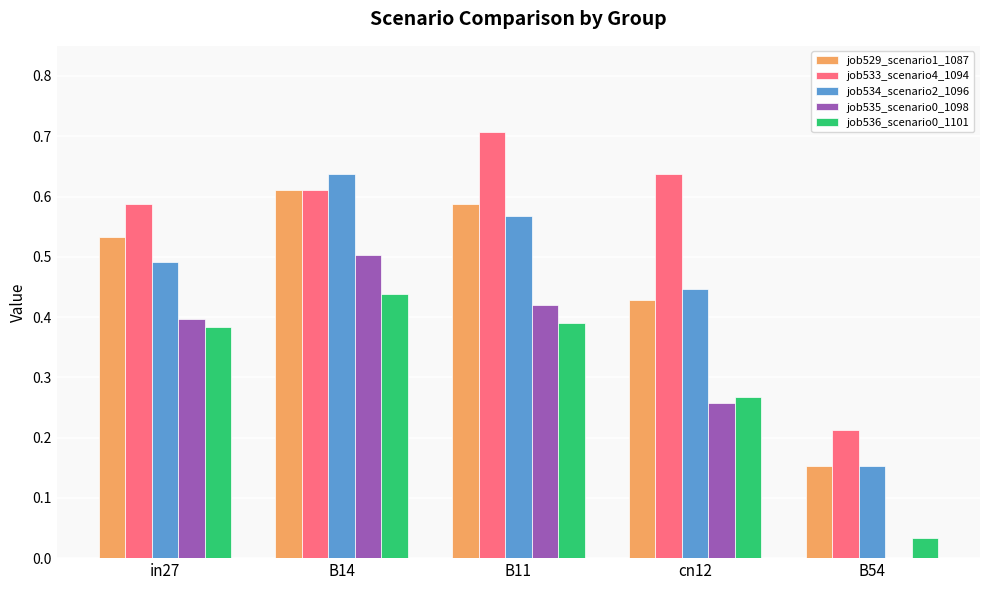

What is the sum of the job529_scenario1_1087 values at B54 and B14?

0.8